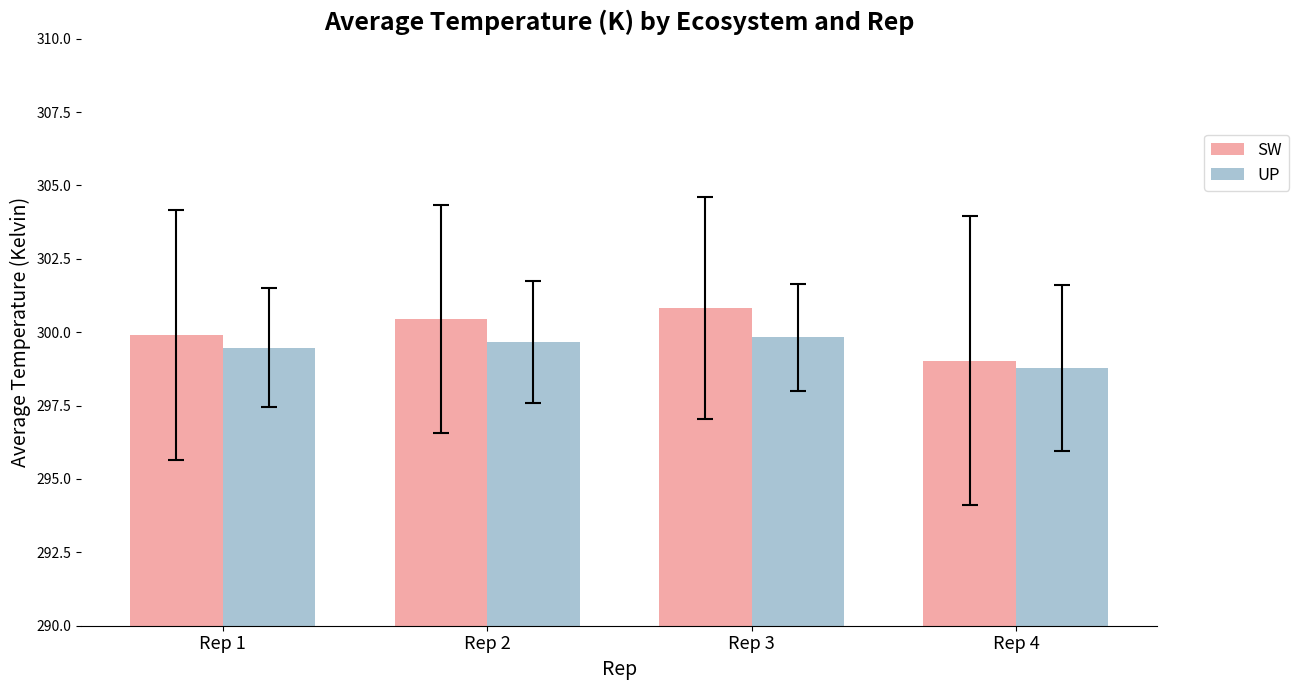

How many values in the UP series are below 299?

1